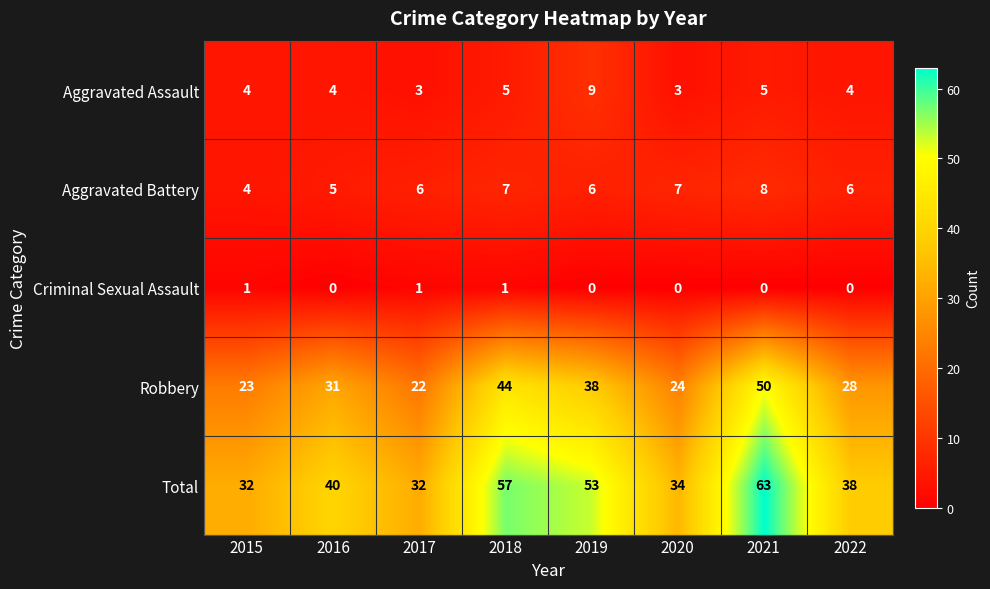

At which category is the sum across all series the highest?

2021